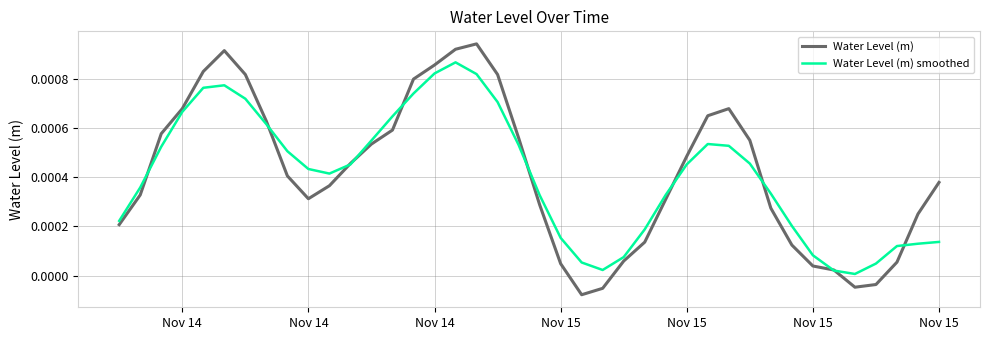

Rank the series by their maximum value, from highest to lowest.

Water Level (m), Water Level (m) smoothed